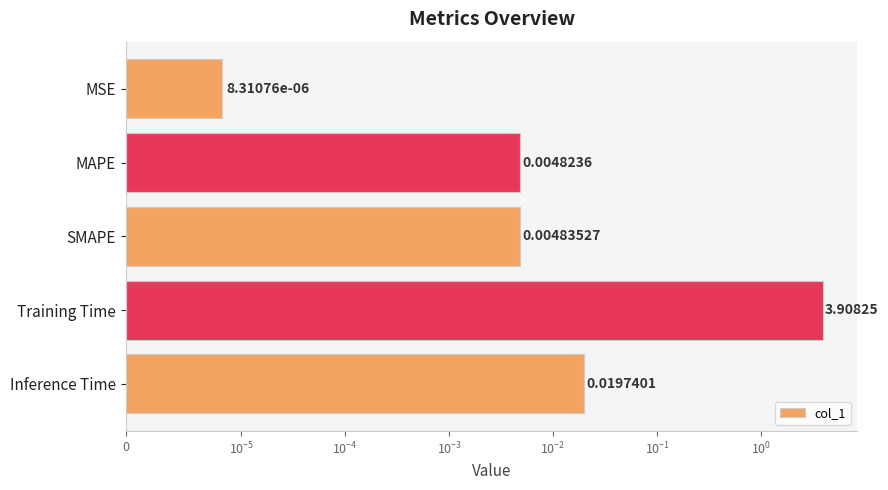

The chart shows a value of 0.0 at Inference Time. True or false?

False